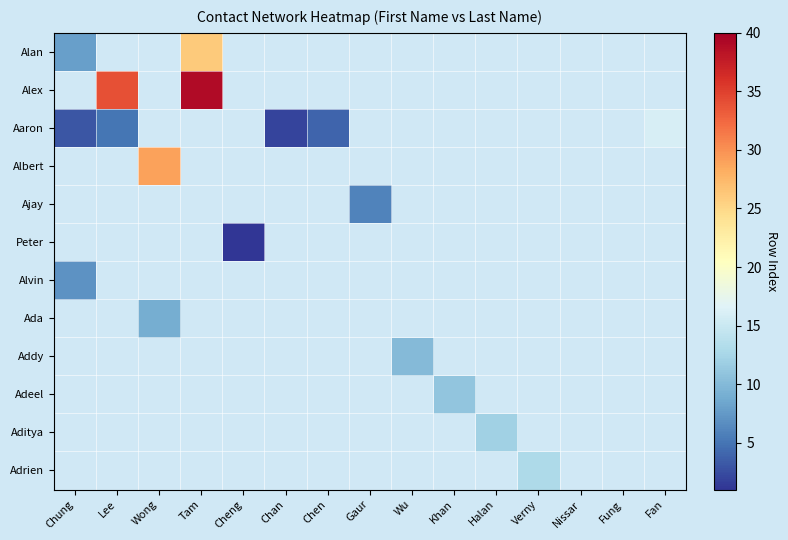

Which has a higher value, Gaur or Chung?

Chung